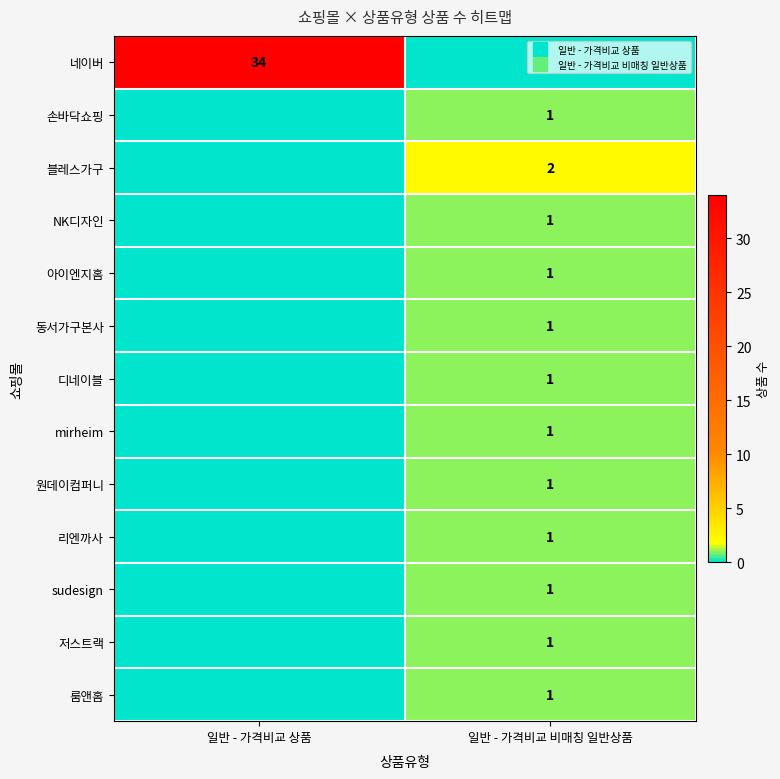

Which category has the lowest value across all series?

일반 - 가격비교 비매칭 일반상품